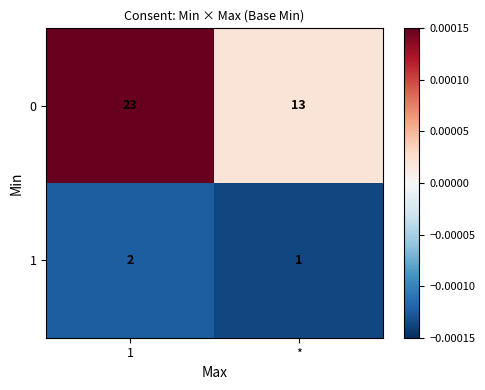

True or false: 1 has a value of 3 at 1.

False